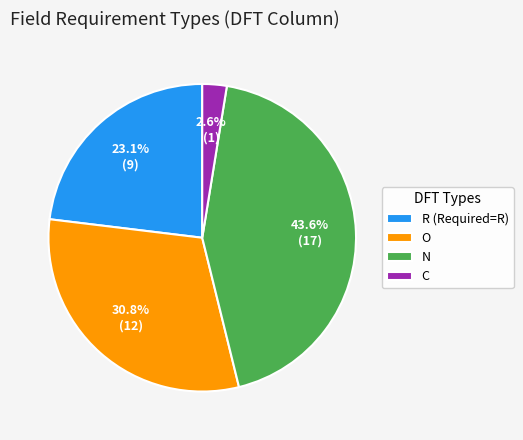

How many segments does this pie chart have?

4